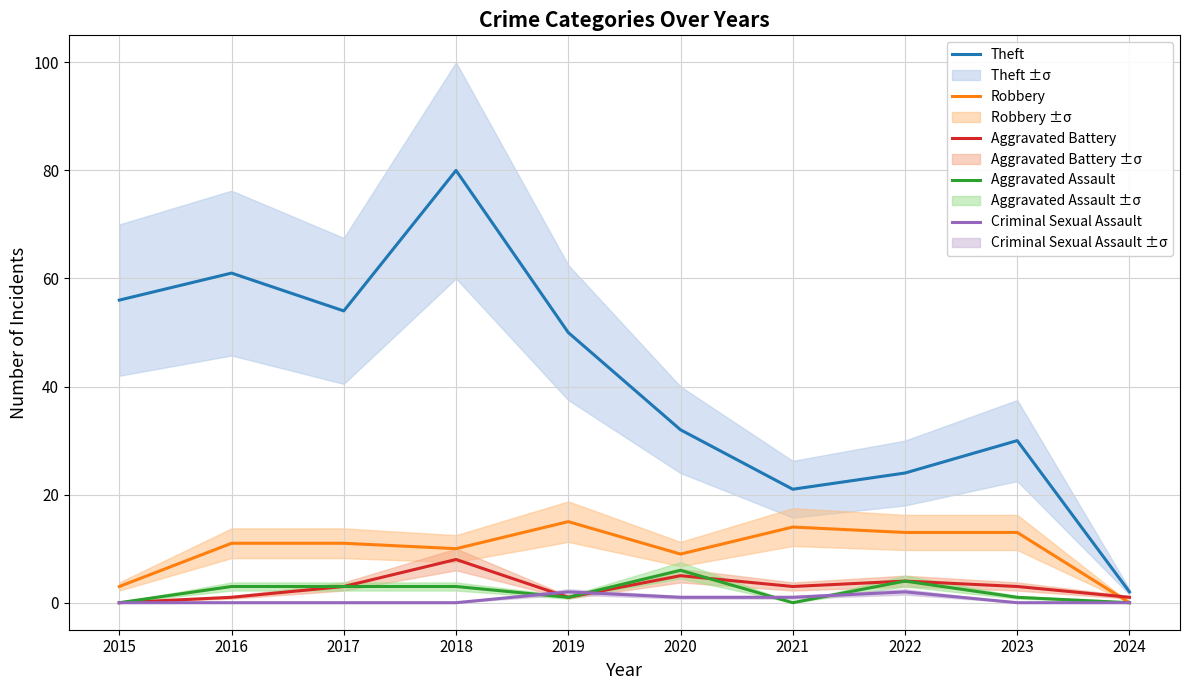

What is the value of the Criminal Sexual Assault point at the 7th from the left?

1